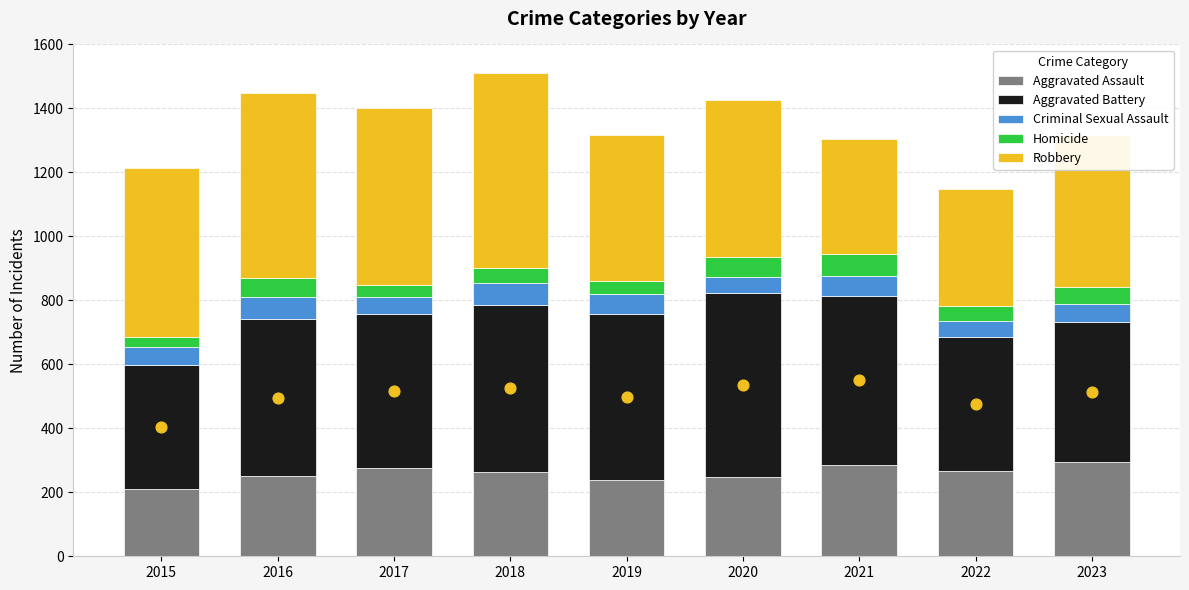

Which series contains the highest Y value?

Robbery